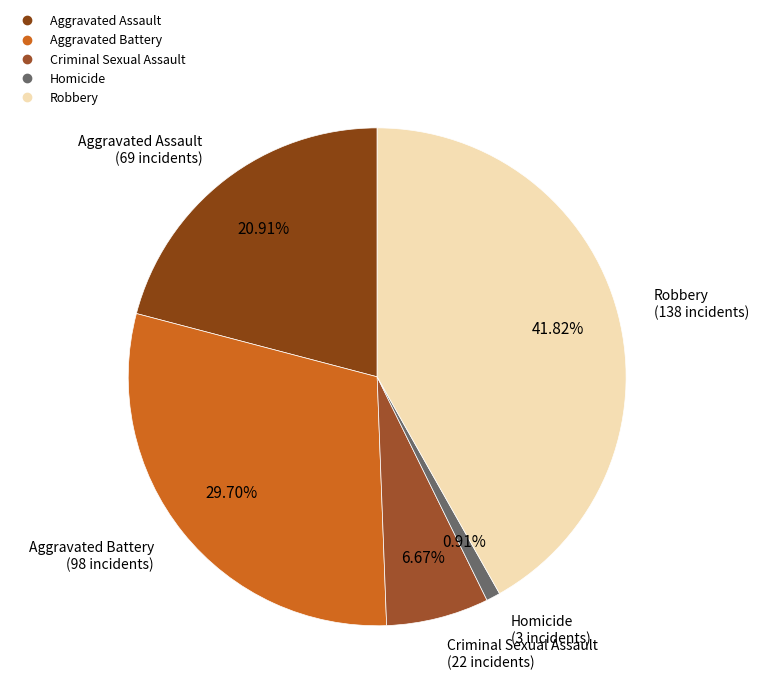

How many slices are in this pie chart?

5